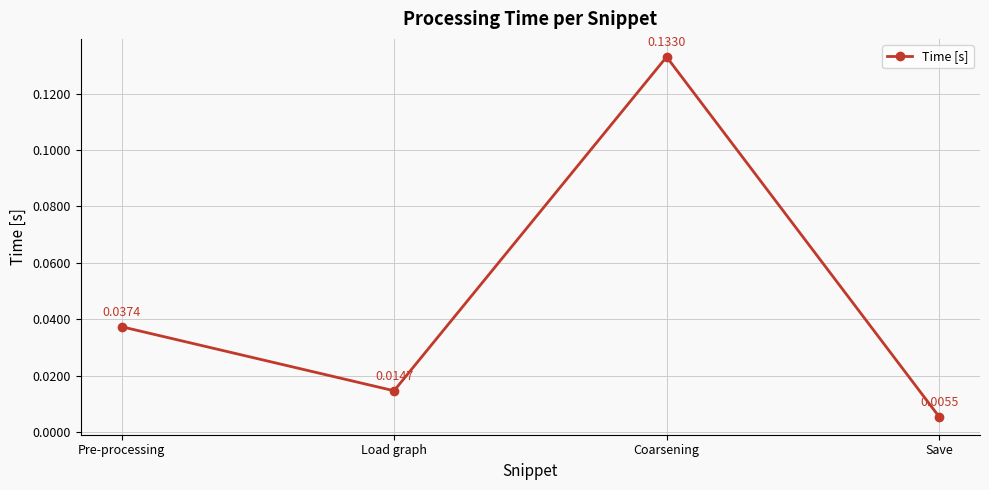

At which label is the value closest to 0?

Save